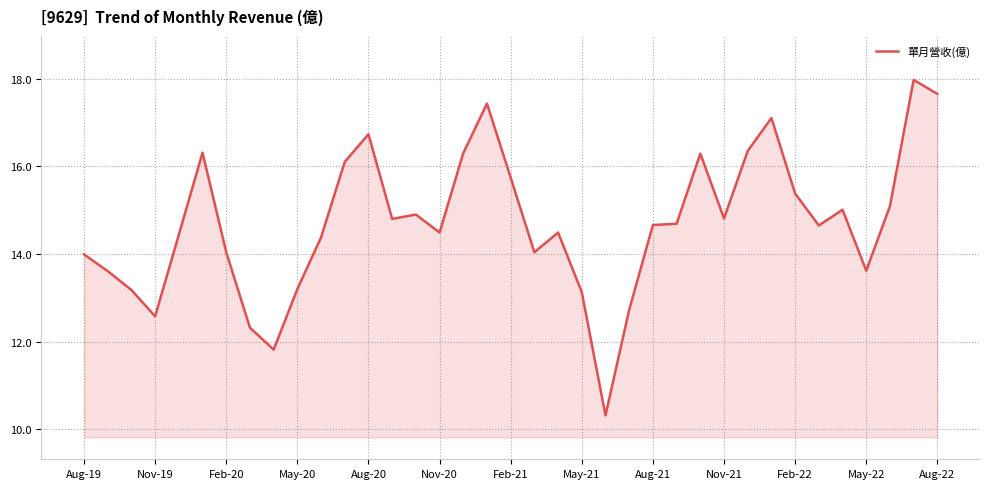

What is the minimum value shown in the chart?

10.3